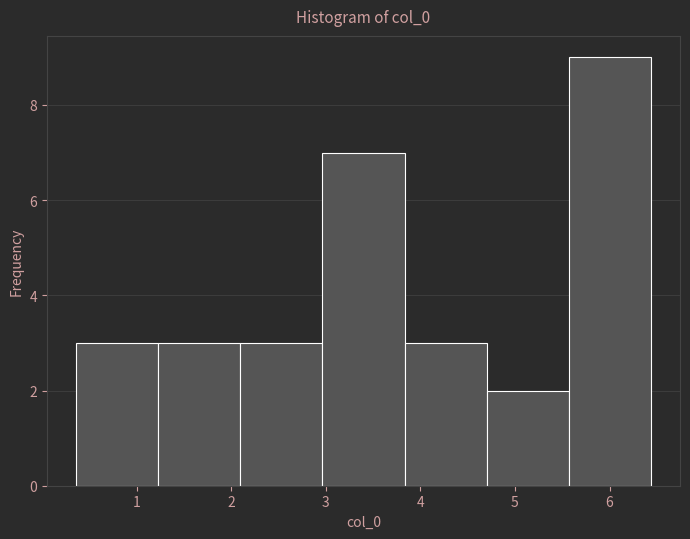

Reading left to right, list every bar in this chart as the range it spans on the x-axis followed by its height. Neither the bar edges nor the heights are printed on the chart, so give them approximately, as read against the axes.

0.4 to 1.2: 3
1.2 to 2.1: 3
2.1 to 3.0: 3
3.0 to 3.8: 7
3.8 to 4.7: 3
4.7 to 5.6: 2
5.6 to 6.4: 9